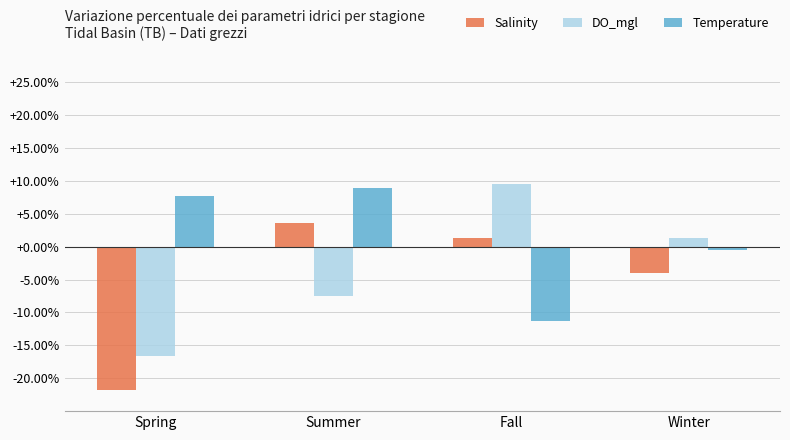

At which category is the sum across all series the highest?

Summer